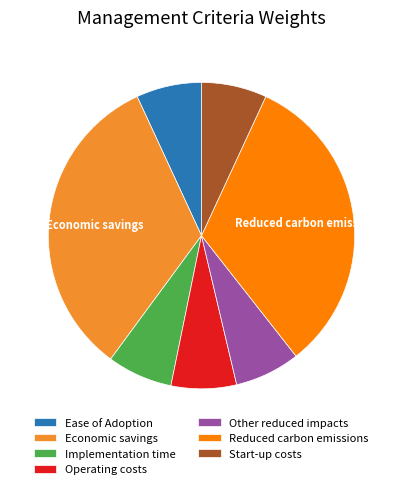

Is it true that Other reduced impacts is 13% of the pie?

False